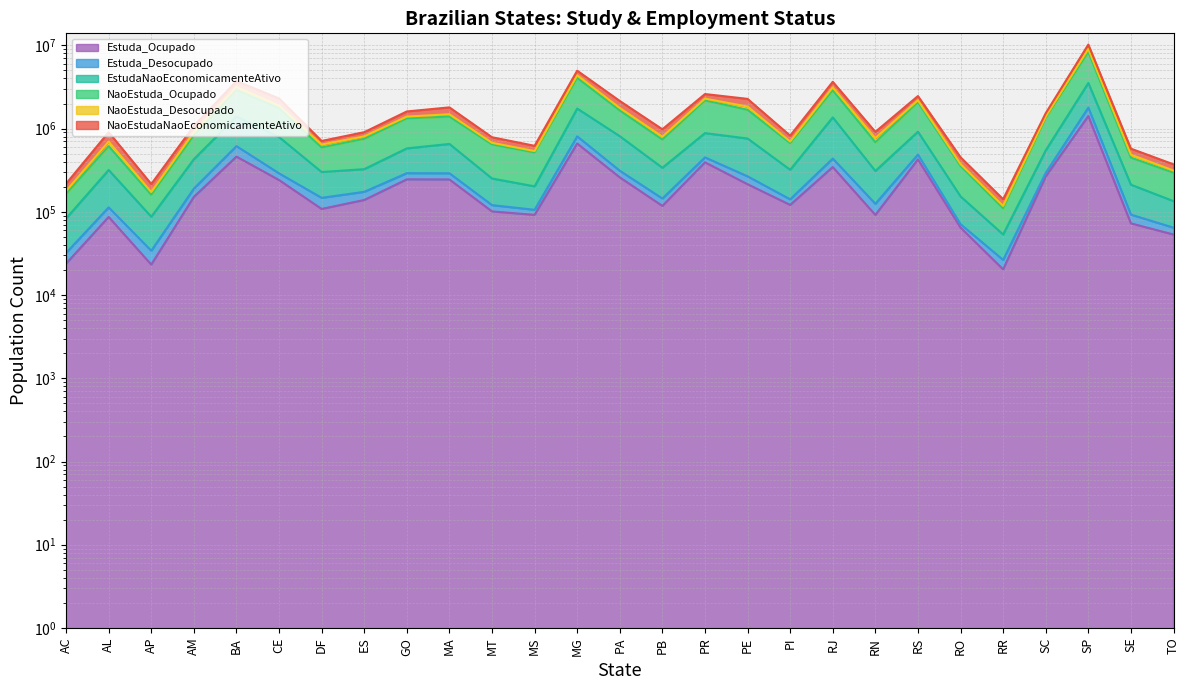

What is the difference between the maximum and minimum values in the EstudaNaoEconomicamenteAtivo series?

3480492